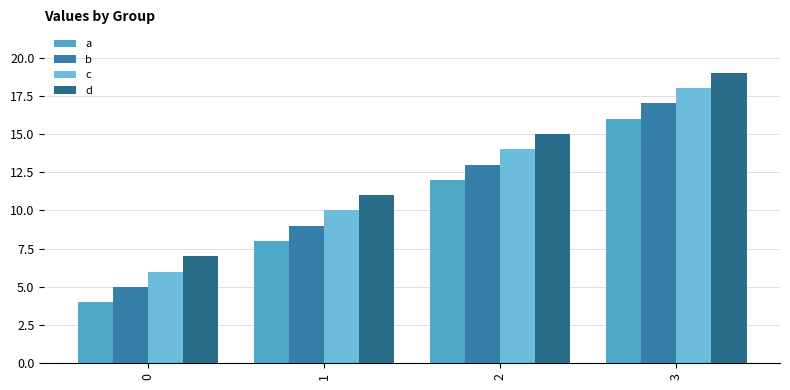

Reading left to right, extract all data points from this chart.

a: 0=4	1=8	2=12	3=16
b: 0=5	1=9	2=13	3=17
c: 0=6	1=10	2=14	3=18
d: 0=7	1=11	2=15	3=19